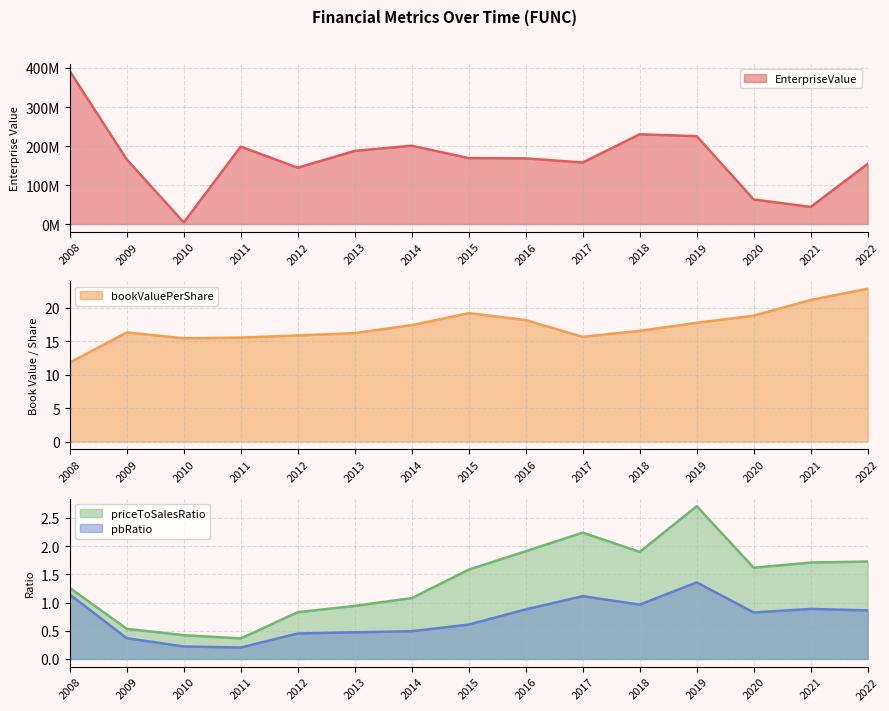

Where is EnterpriseValue nearest to the value 197910625?

2011